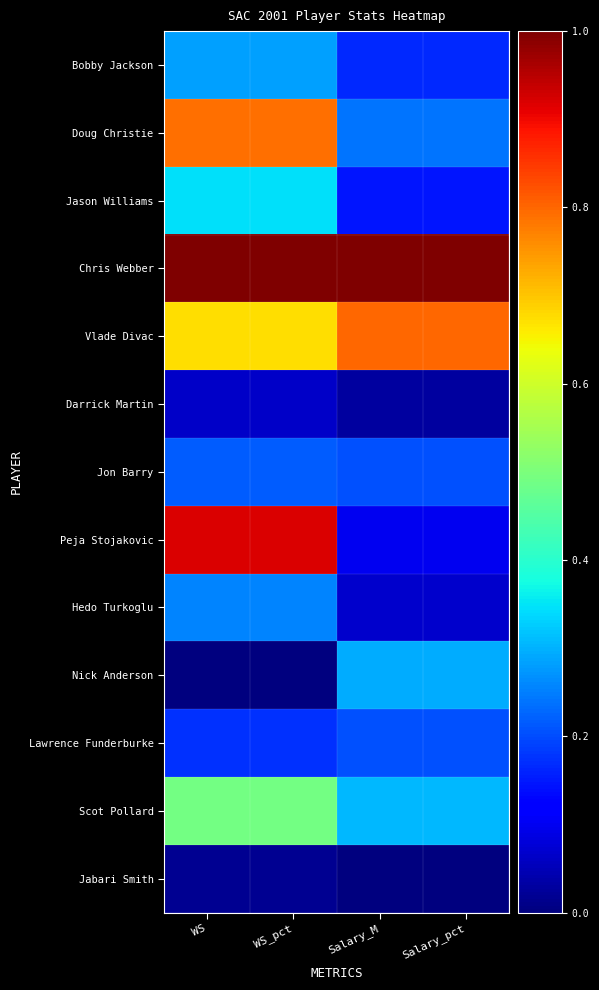

Reading left to right, what are all the values shown in this chart?

Bobby Jackson: WS=0.3	WS_pct=0.3	Salary_M=0.2	Salary_pct=0.2
Doug Christie: WS=0.8	WS_pct=0.8	Salary_M=0.2	Salary_pct=0.2
Jason Williams: WS=0.3	WS_pct=0.3	Salary_M=0.1	Salary_pct=0.1
Chris Webber: WS=1.0	WS_pct=1.0	Salary_M=1.0	Salary_pct=1.0
Vlade Divac: WS=0.7	WS_pct=0.7	Salary_M=0.8	Salary_pct=0.8
Darrick Martin: WS=0.1	WS_pct=0.1	Salary_M=0.0	Salary_pct=0.0
Jon Barry: WS=0.2	WS_pct=0.2	Salary_M=0.2	Salary_pct=0.2
Peja Stojakovic: WS=0.9	WS_pct=0.9	Salary_M=0.1	Salary_pct=0.1
Hedo Turkoglu: WS=0.3	WS_pct=0.3	Salary_M=0.1	Salary_pct=0.1
Nick Anderson: WS=0.0	WS_pct=0.0	Salary_M=0.3	Salary_pct=0.3
Lawrence Funderburke: WS=0.2	WS_pct=0.2	Salary_M=0.2	Salary_pct=0.2
Scot Pollard: WS=0.5	WS_pct=0.5	Salary_M=0.3	Salary_pct=0.3
Jabari Smith: WS=0.0	WS_pct=0.0	Salary_M=0.0	Salary_pct=0.0